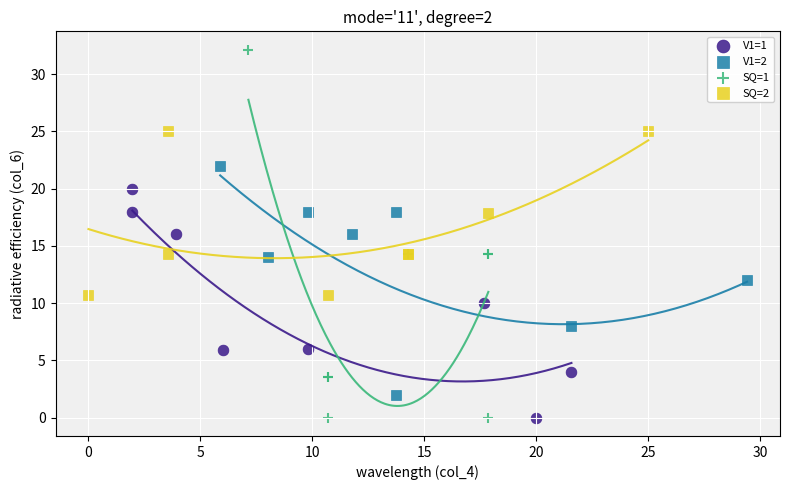

Which series has the widest spread of Y values?

SQ=1